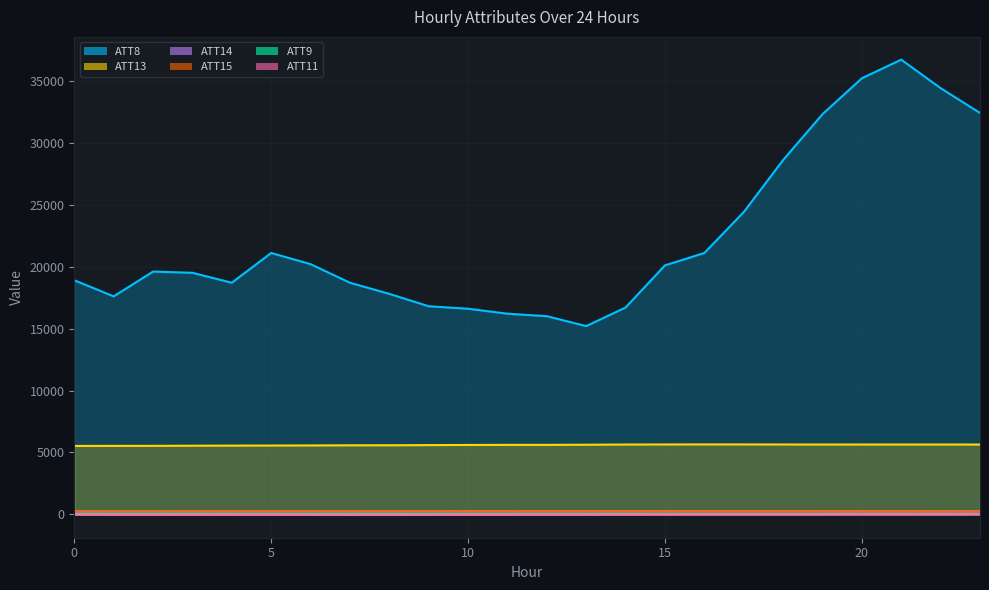

Reading left to right, transcribe all the data shown in this chart.

ATT8: 18900.0	17600.0	19600.0	19500.0	18700.0	21100.0	20200.0	18700.0	17800.0	16800.0	16600.0	16200.0	16000.0	15200.0	16700.0	20100.0	21100.0	24400.0	28600.0	32300.0	35200.0	36700.0	34400.0	32400.0
ATT9: 32.5	31.2	30.7	32.7	33.5	30.0	26.1	24.7	24.9	26.4	27.3	29.1	28.5	29.2	31.1	33.9	34.5	33.8	35.0	35.7	37.2	38.3	39.1	39.2
ATT11: -18.2	-25.6	-31.1	-26.8	-24.0	-24.0	-32.9	-40.0	-37.3	-33.1	-26.4	-23.2	-18.3	-15.7	-12.5	-9.1	-5.3	-3.4	-1.8	0.6	4.9	6.3	10.8	12.2
ATT13: 5528.9	5535.4	5536.5	5548.0	5556.7	5561.8	5570.3	5581.0	5584.3	5597.0	5609.2	5614.7	5615.2	5627.4	5644.6	5649.4	5653.3	5651.9	5648.1	5644.7	5643.6	5645.0	5645.6	5643.3
ATT14: 250.1	250.5	250.6	251.6	253.0	253.9	255.0	255.6	255.9	256.7	257.7	258.2	257.9	258.1	258.3	258.4	258.5	258.2	257.9	258.0	258.1	258.1	258.4	258.4
ATT15: 235.2	240.6	241.2	243.7	245.2	248.7	249.2	249.1	250.0	252.9	249.8	250.4	251.5	251.2	249.9	248.2	248.3	246.6	245.5	243.1	242.9	245.7	241.1	234.4